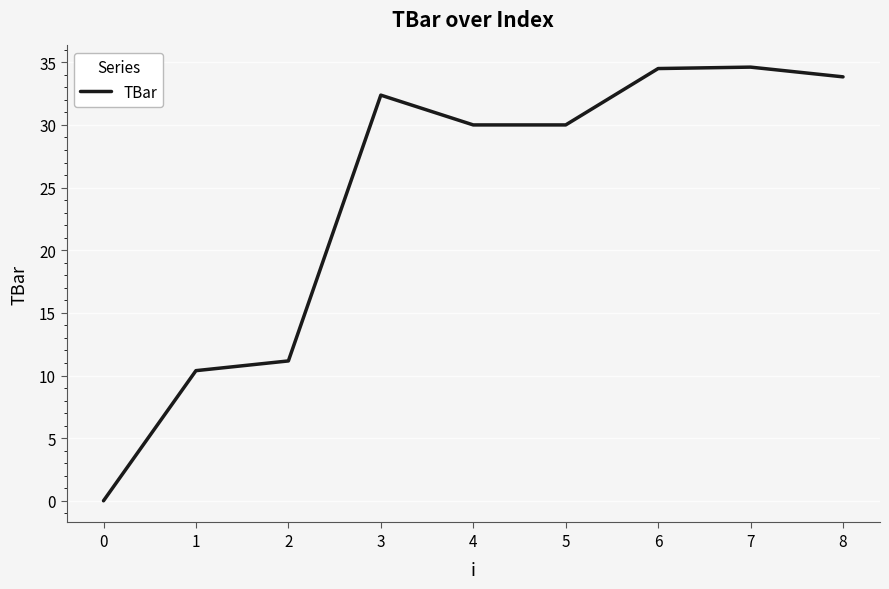

What is the greatest value displayed?

34.6